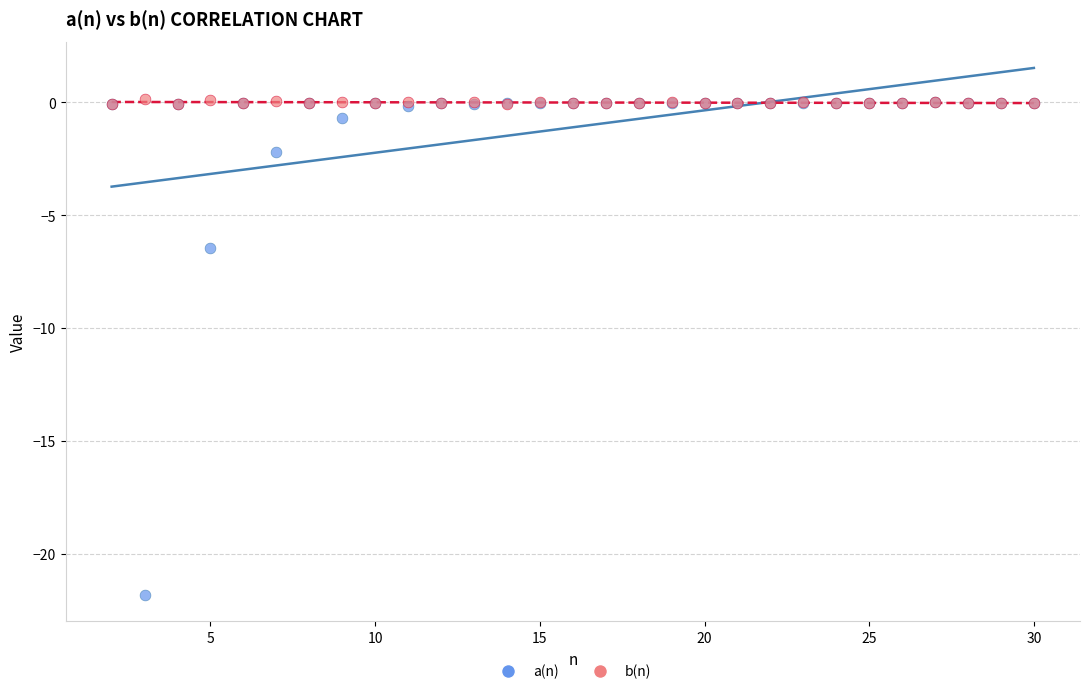

In the a(n) series, what Y value is closest to -10?

-6.5